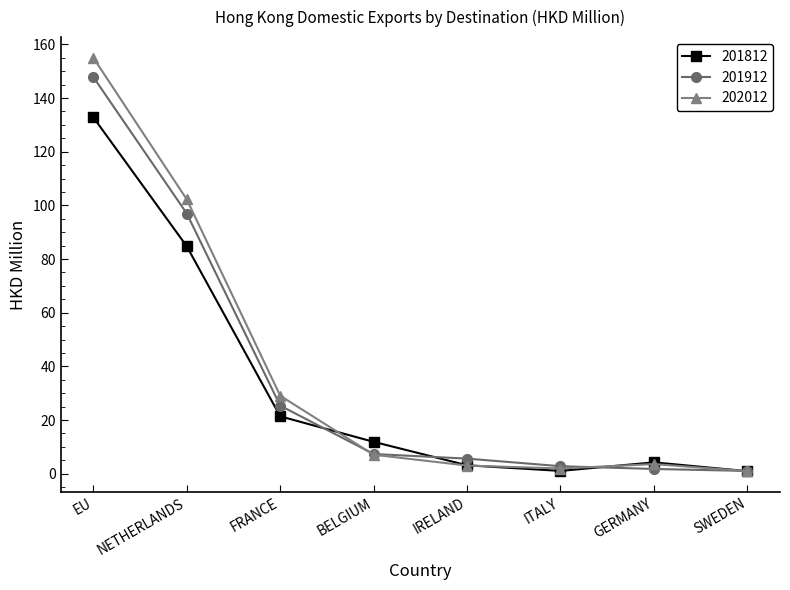

How many interior local valleys does the 201812 series have?

1